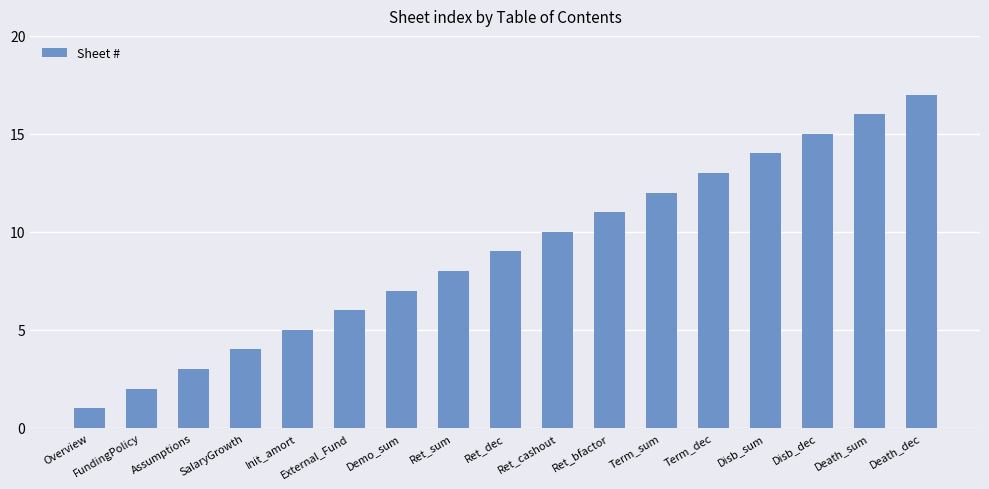

What is the difference between the maximum and second lowest values?

15